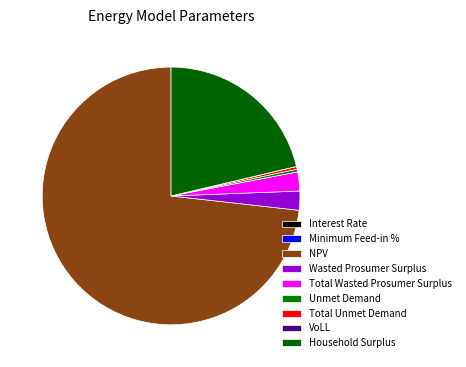

True or false: Interest Rate accounts for 1% of the total.

False